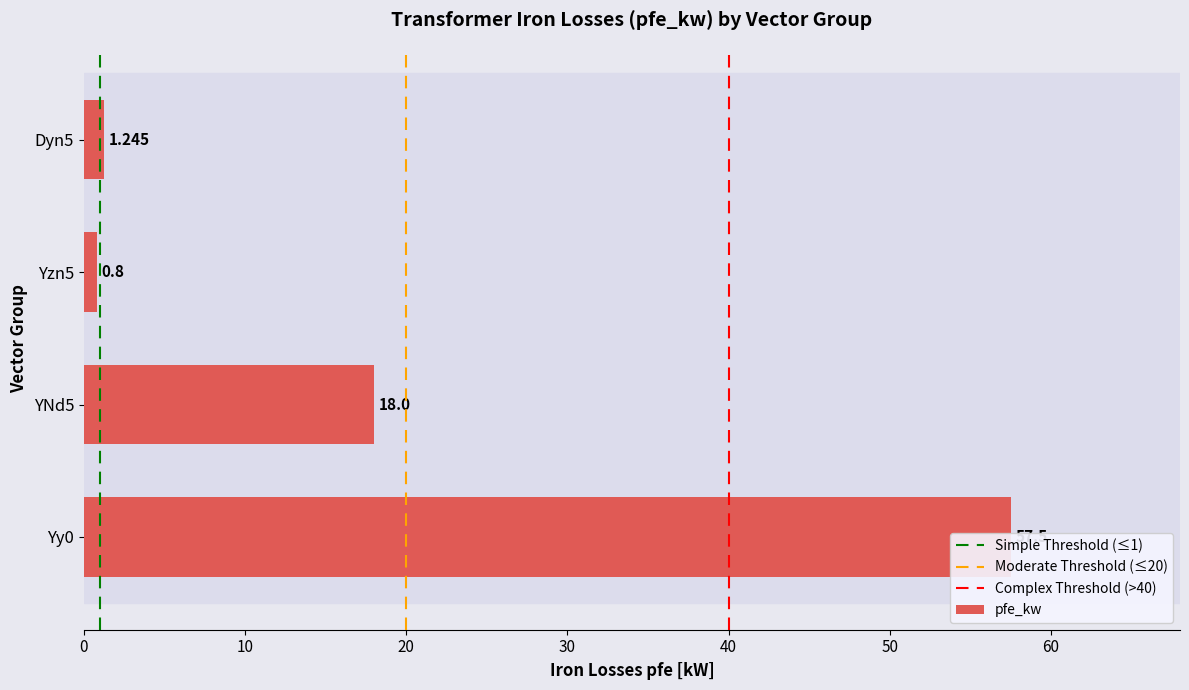

How many bars are there in total?

4